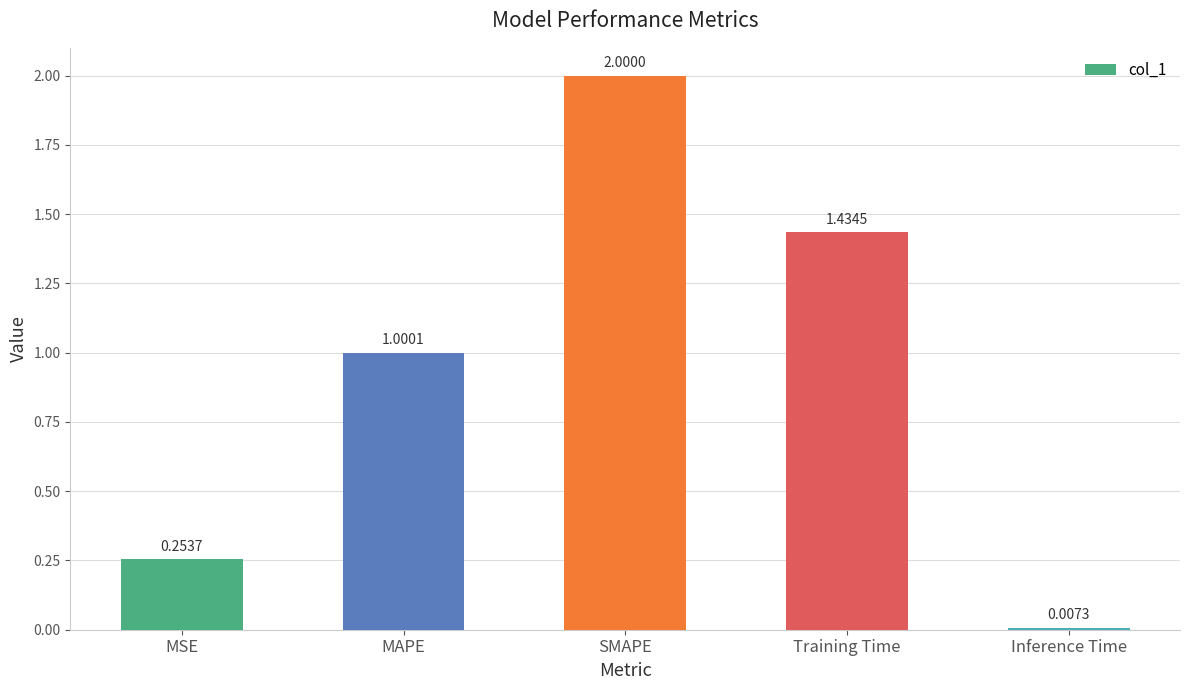

What is the label of the 4th bar from the left?

Training Time